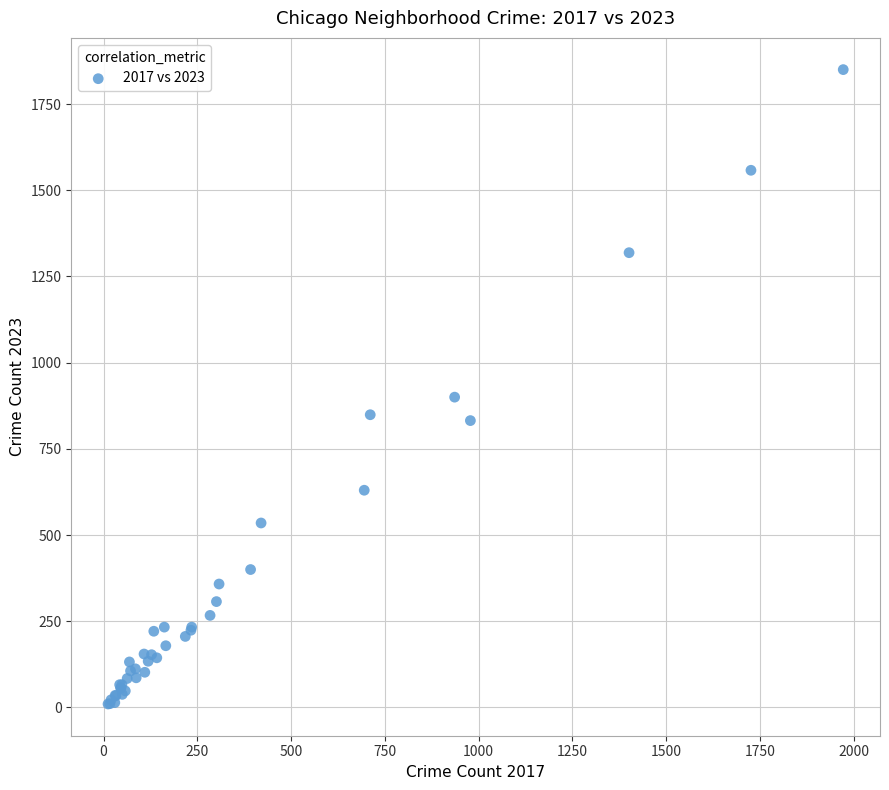

What Y value in the scatter plot is closest to 930?

900